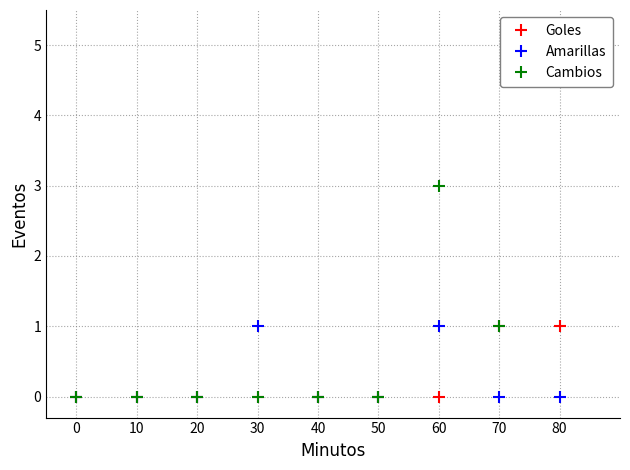

Which series changed the most between 30 and 80?

Cambios